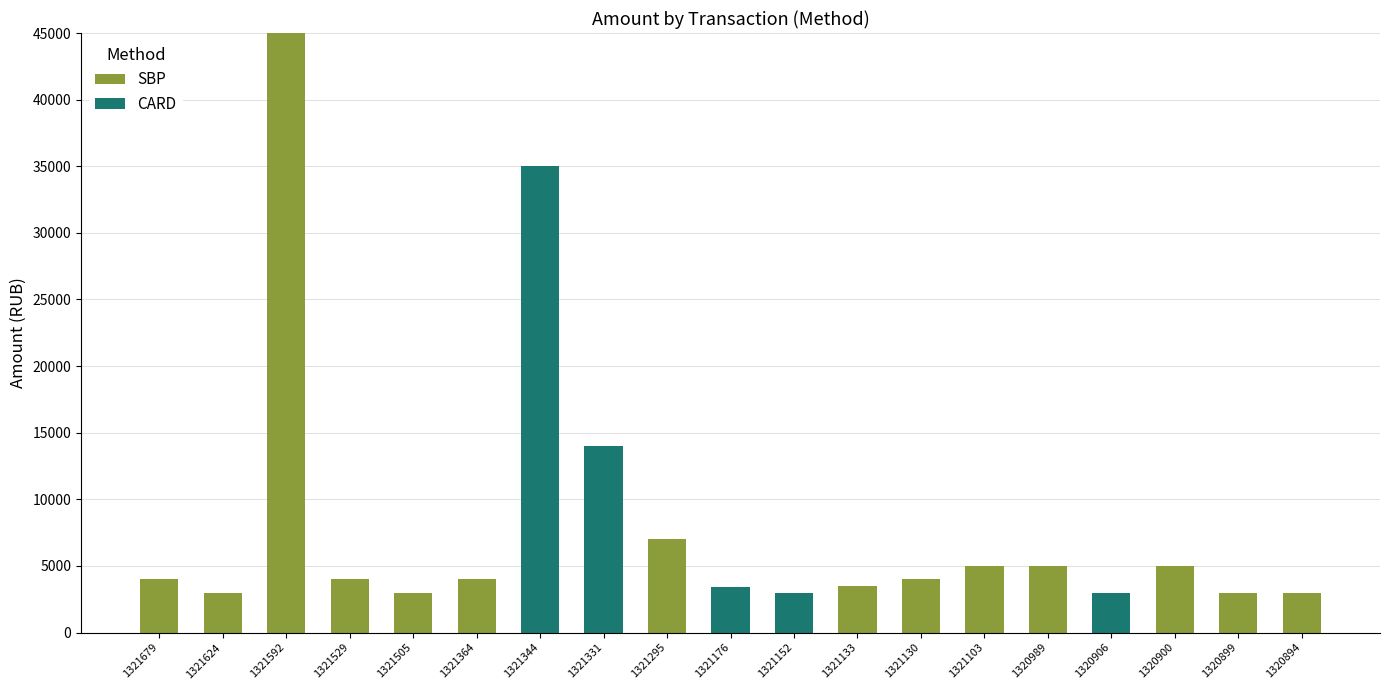

Is it true that SBP equals 0 at 1321344?

True